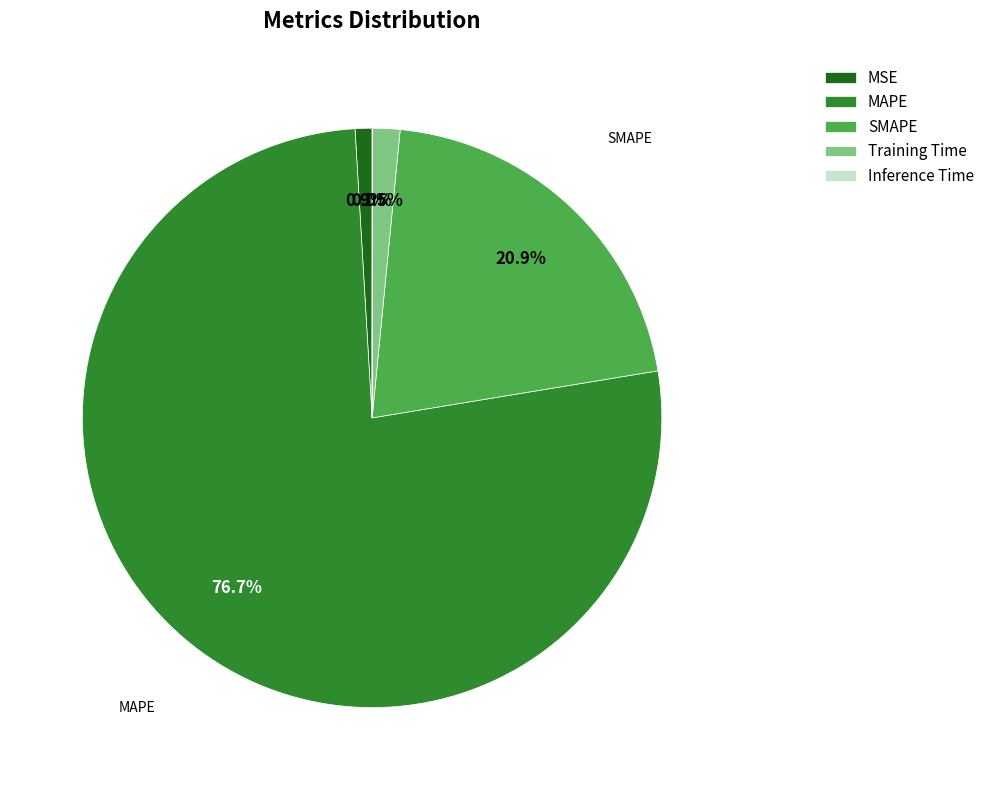

Combined, do Training Time and MAPE account for over 50%?

Yes